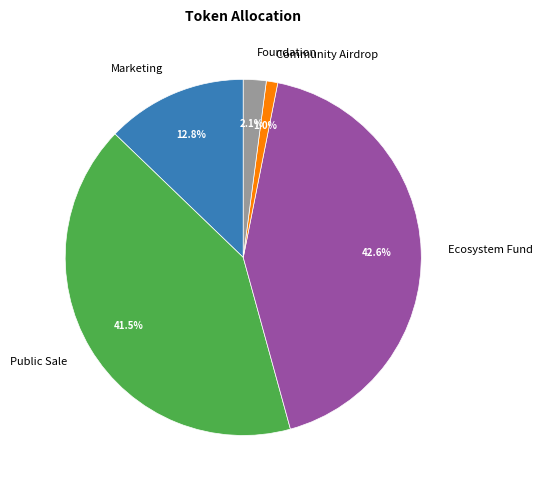

Rank the categories by value from highest to lowest.

Ecosystem Fund, Public Sale, Marketing, Foundation, Community Airdrop